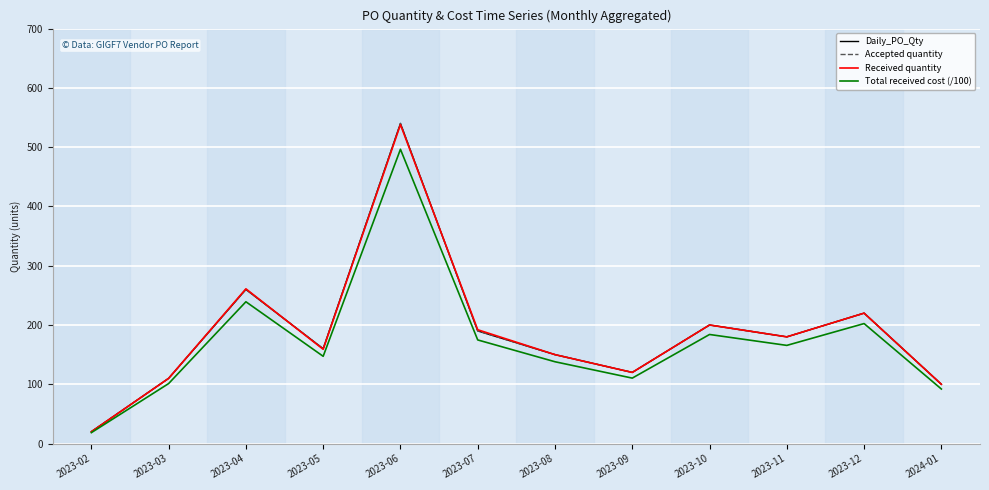

How many lines are shown in the chart?

4